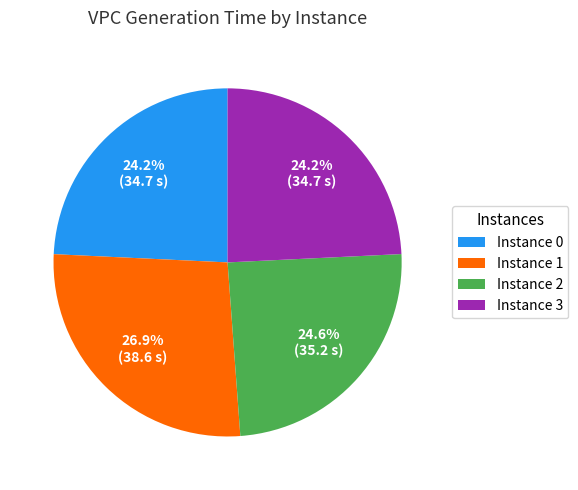

Which slice is the largest?

Instance 1